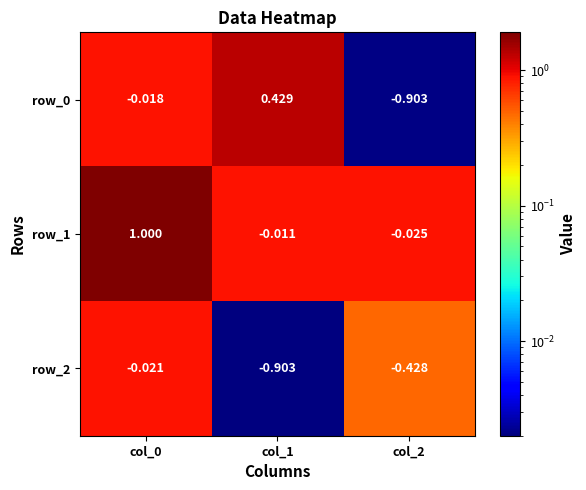

Is the value of row_2 at col_0 greater than the value of row_1 at col_0?

No